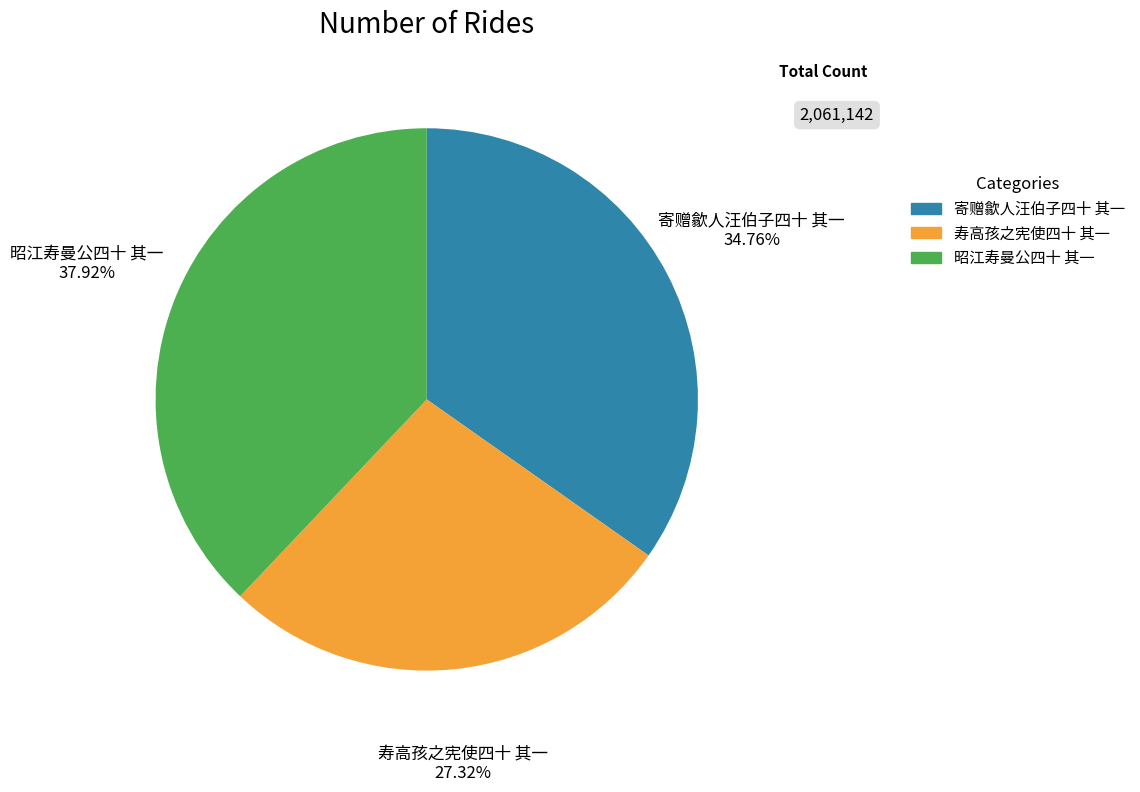

Between 昭江寿曼公四十 其一 and 寄赠歙人汪伯子四十 其一, which is larger?

昭江寿曼公四十 其一